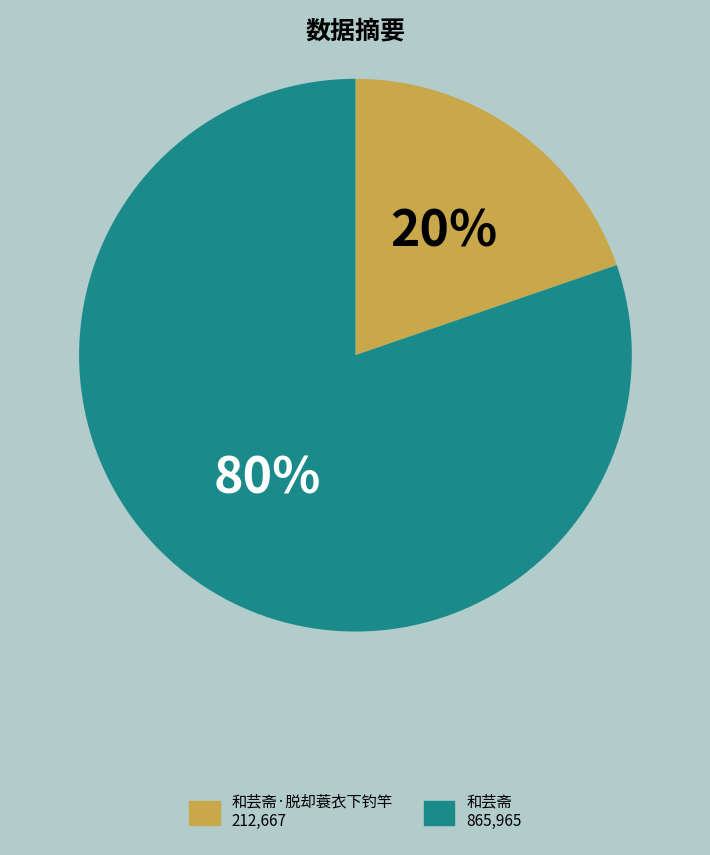

Does any single category account for the majority?

Yes